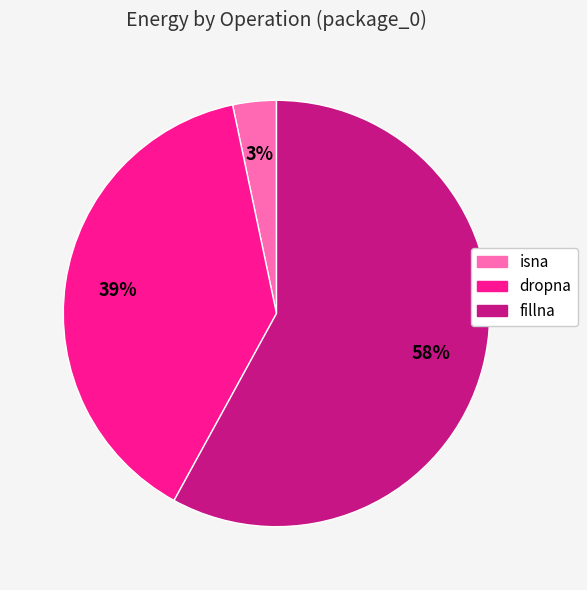

How many slices are in this pie chart?

3